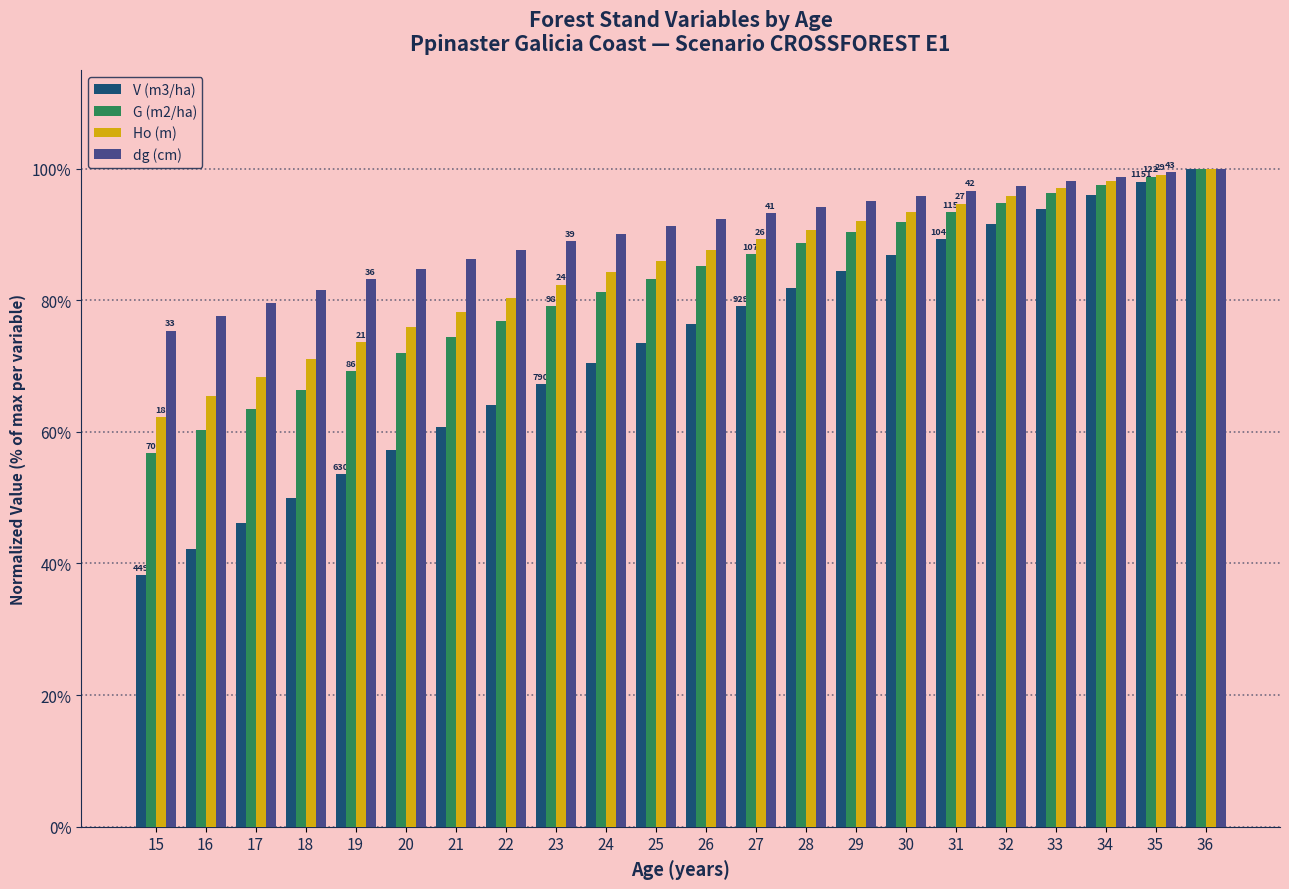

List the series in order of their overall mean, lowest first.

V (m3/ha), G (m2/ha), Ho (m), dg (cm)